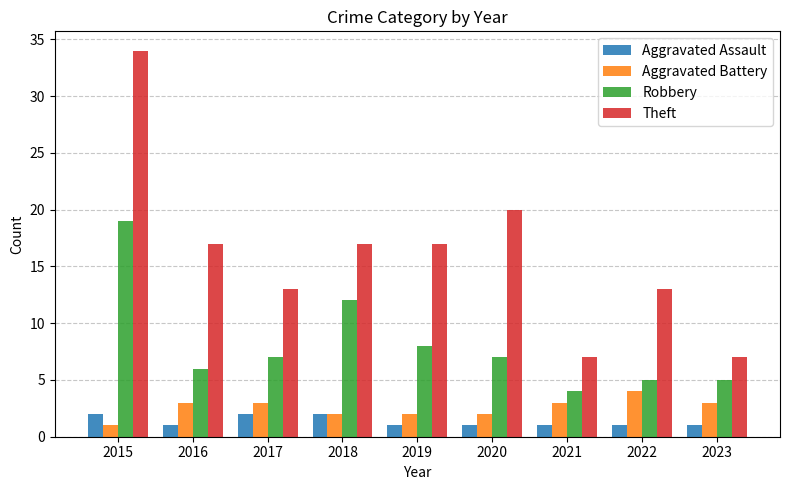

At which label does Aggravated Battery reach its peak?

2022